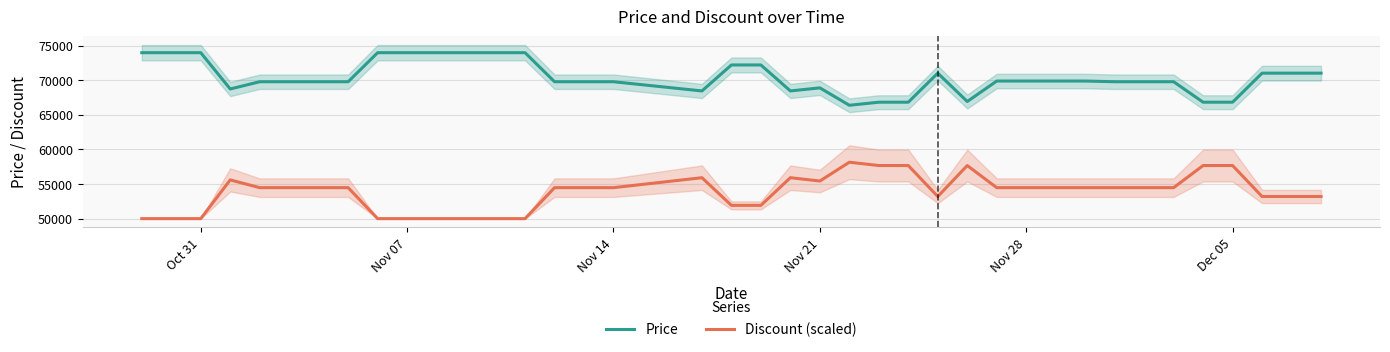

What is the greatest value displayed?

74000